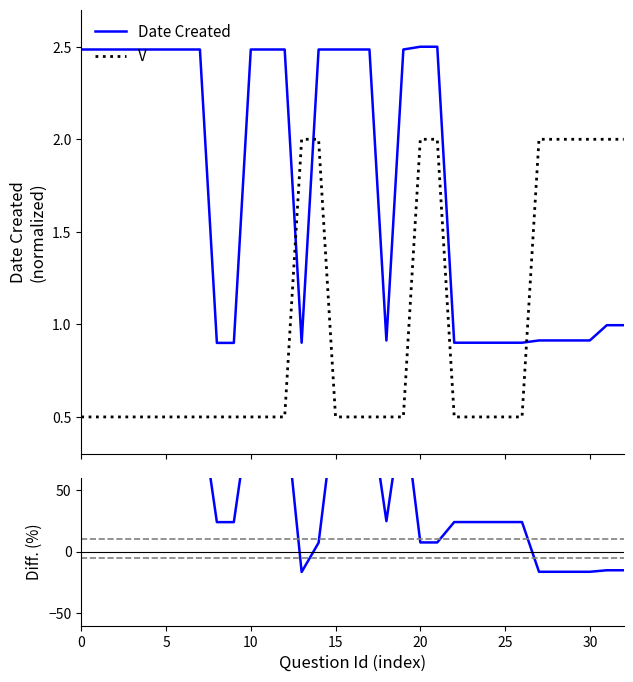

Rank the series at 23 from highest to lowest value.

Diff (Date-V), Date Created, V